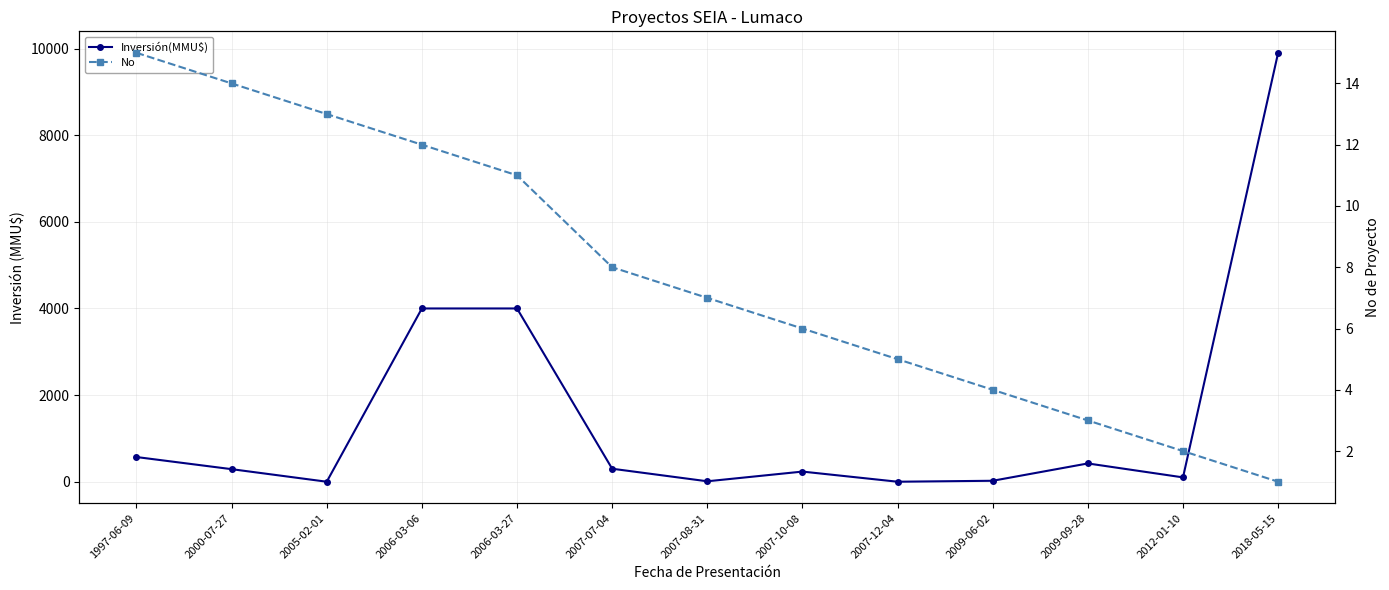

Between which two adjacent categories do No and Inversión(MMU$) first intersect?

2000-07-27 and 2005-02-01